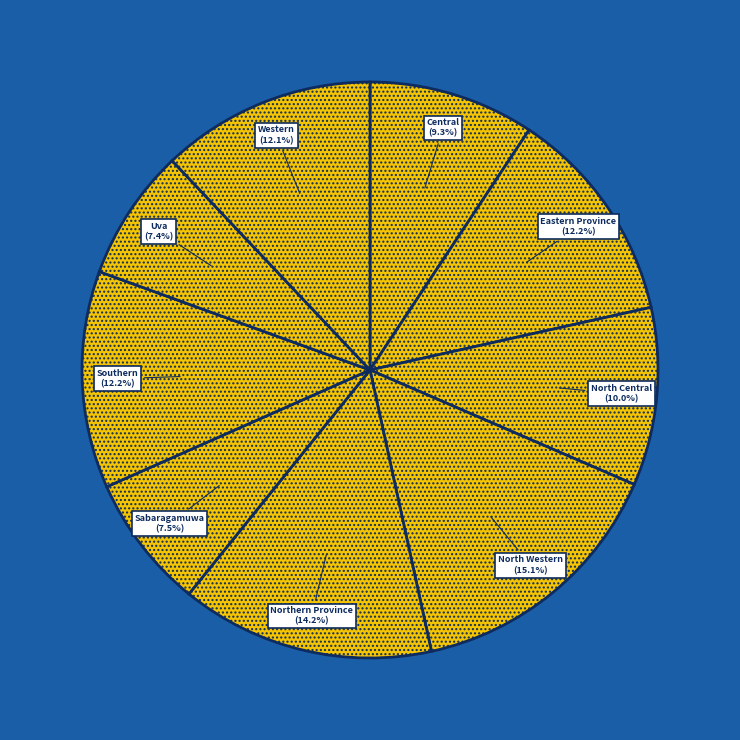

Between Sabaragamuwa and Western, which is larger?

Western